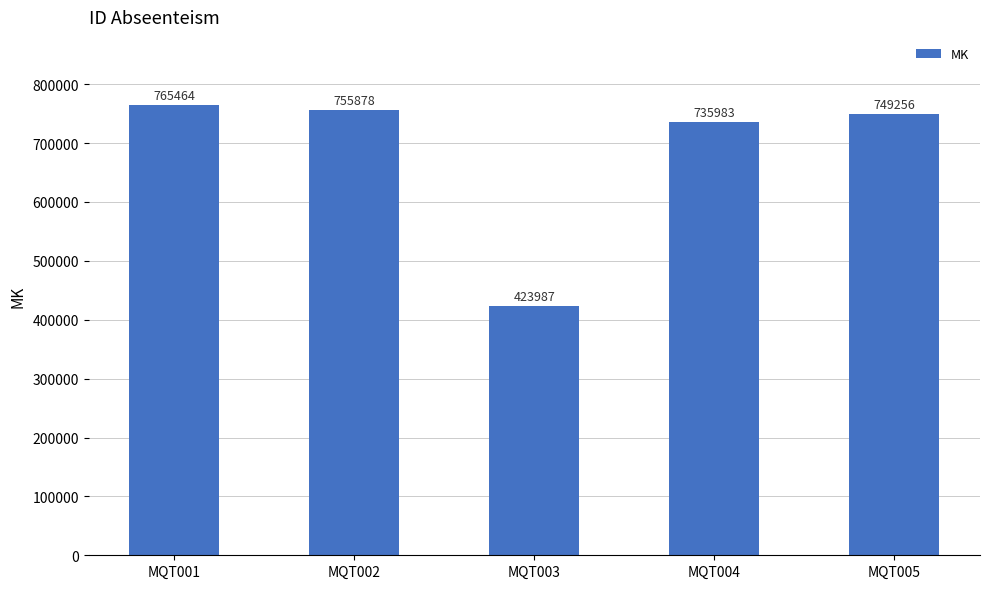

Which category has the highest value across all series?

MQT001